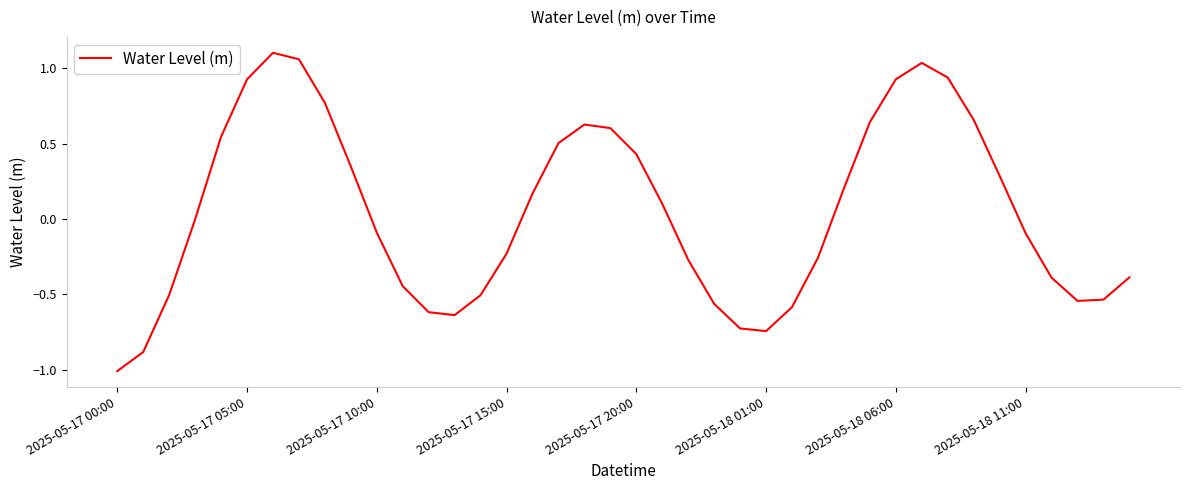

What is the minimum value shown in the chart?

-1.0